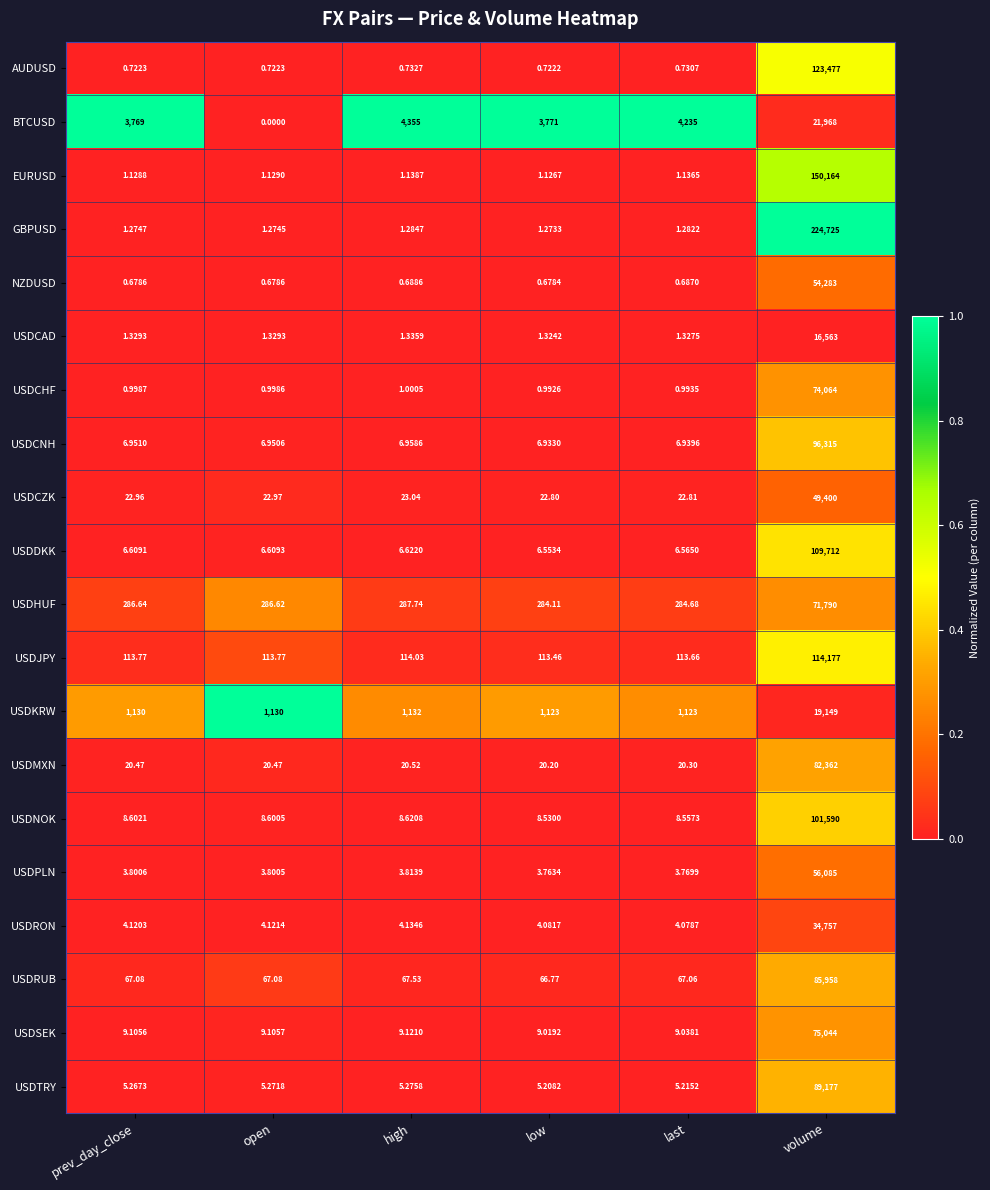

List the series in order of their peak value, lowest first.

USDCAD, USDKRW, BTCUSD, USDRON, USDCZK, NZDUSD, USDPLN, USDHUF, USDCHF, USDSEK, USDMXN, USDRUB, USDTRY, USDCNH, USDNOK, USDDKK, USDJPY, AUDUSD, EURUSD, GBPUSD